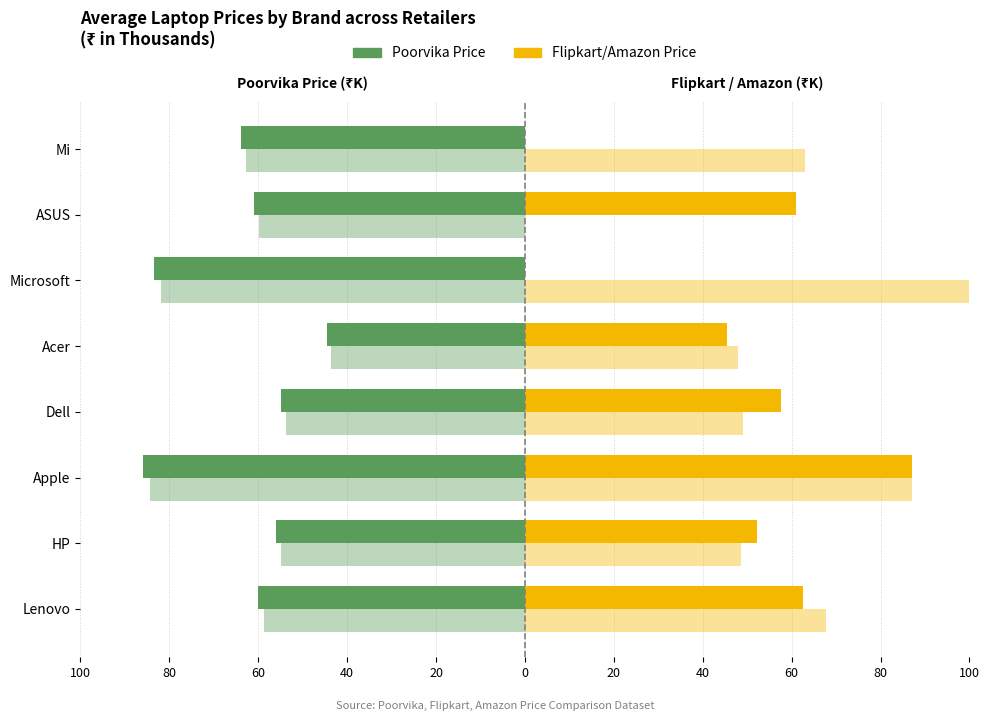

What is the total value across all series at HP?

44.7